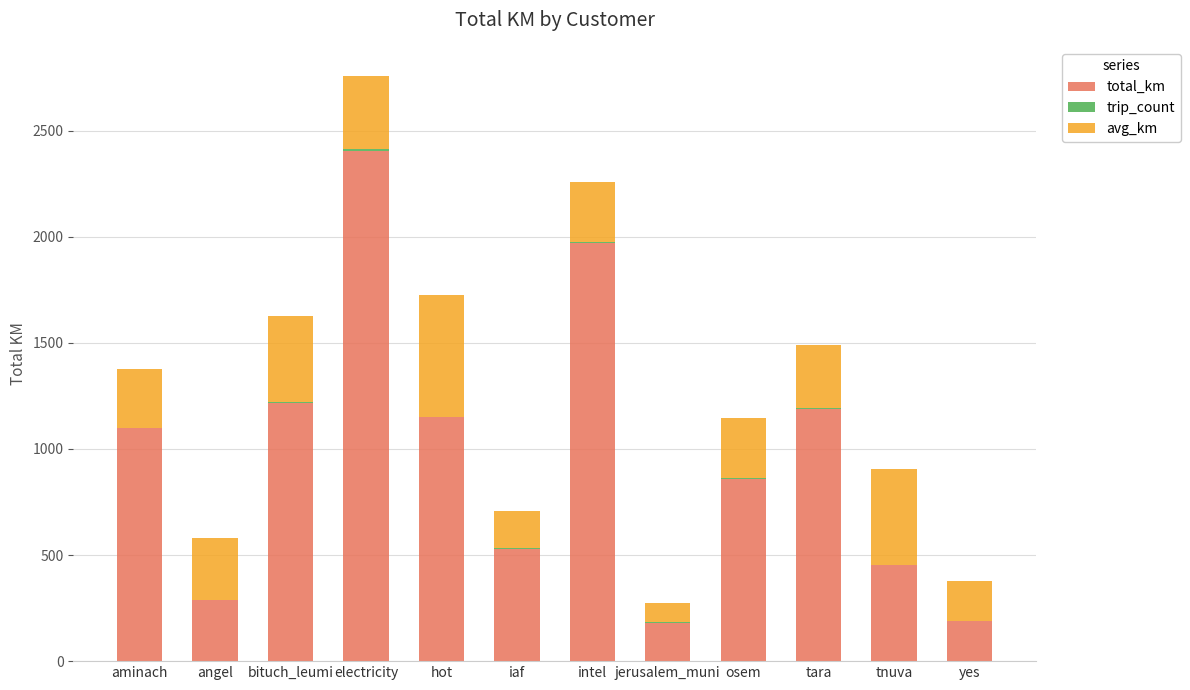

What is the total value across all series at osem?

1146.9